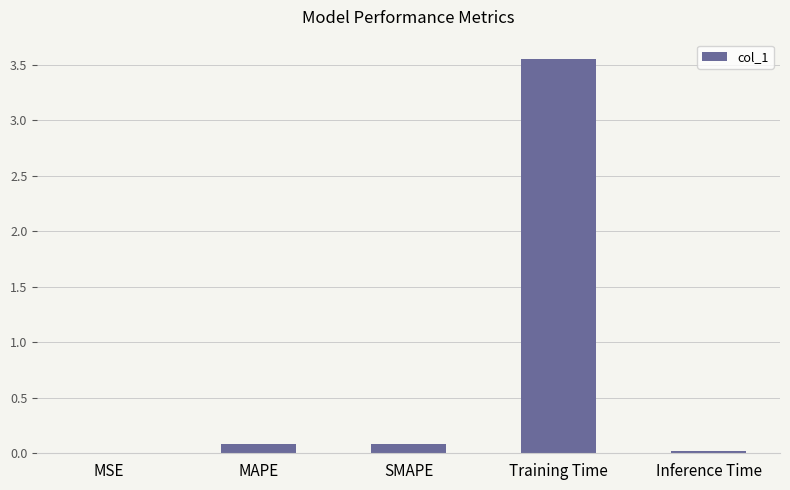

Which category has the highest value across all series?

Training Time